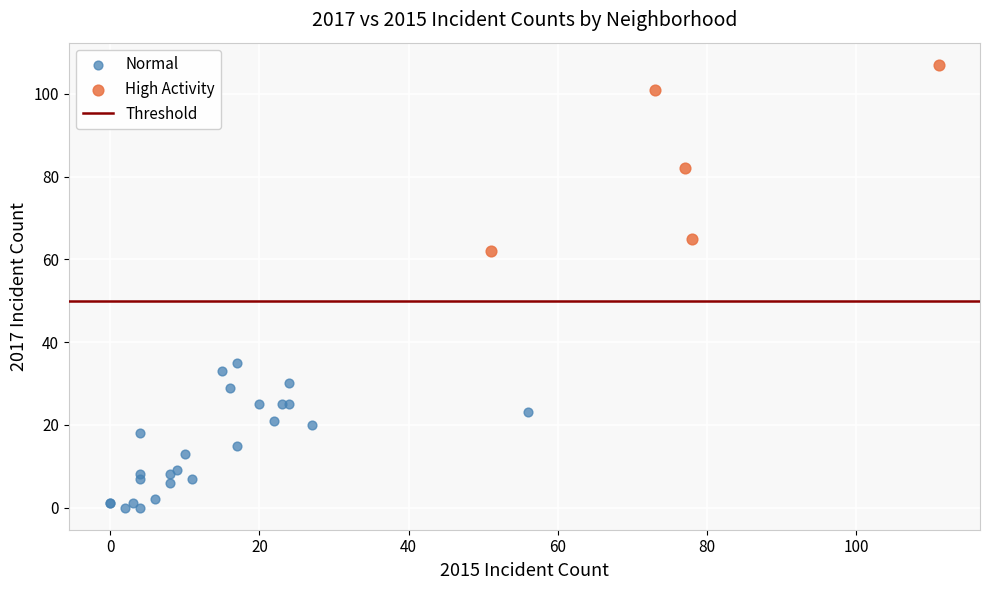

Which series contains the lowest Y value?

Normal